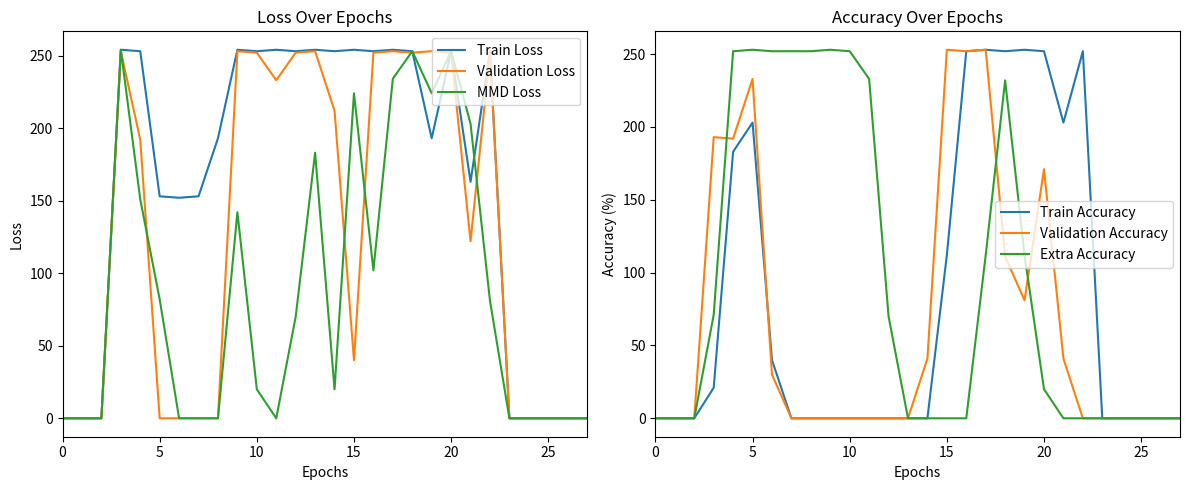

After their last crossing, which series has the higher values: Validation Accuracy or Extra Accuracy?

Validation Accuracy